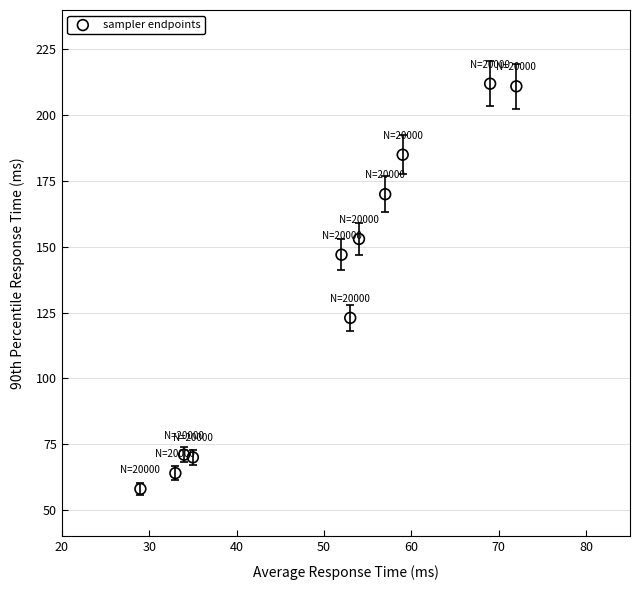

What is the average X value?

50